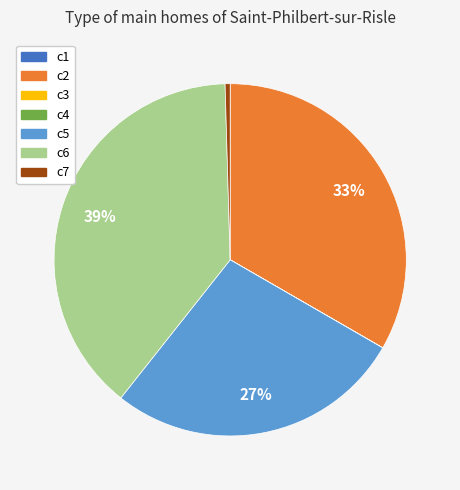

What is the ratio of the value at c2 to the value at c7?

72.2